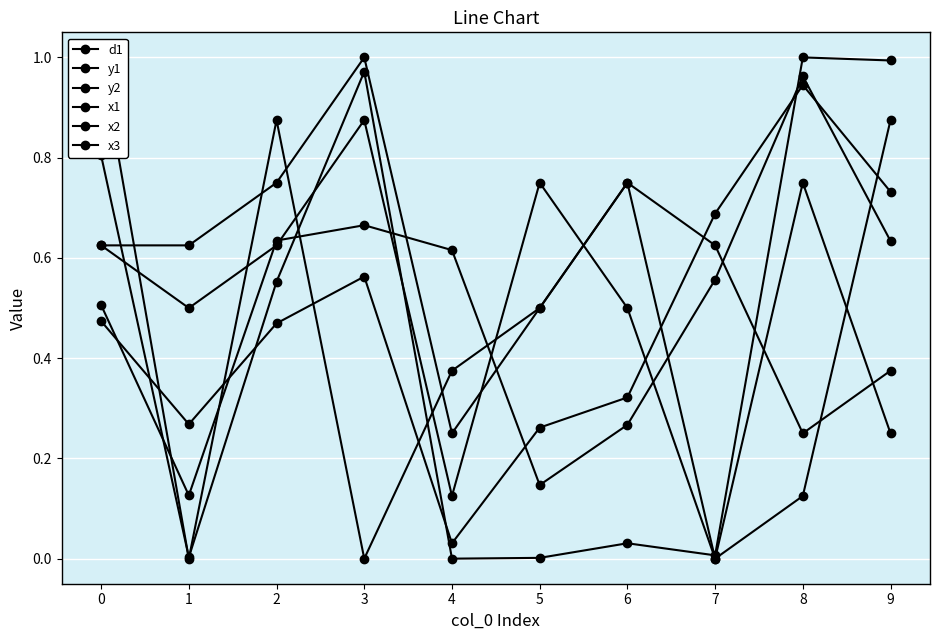

True or false: y2 and x2 intersect in this chart.

True